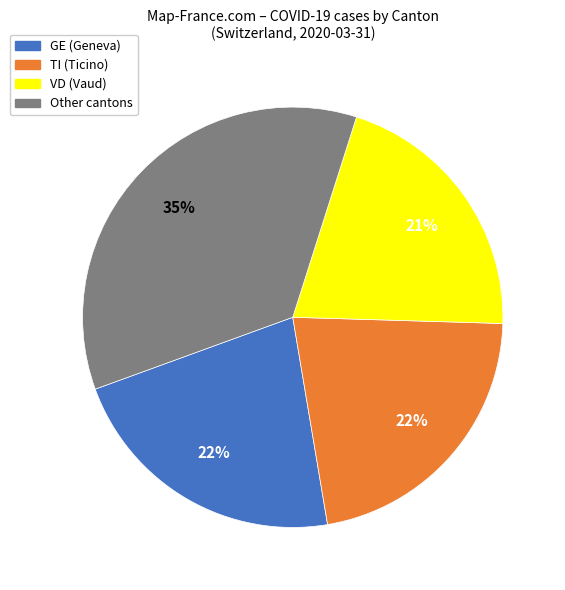

Is there any slice that represents more than half of the pie?

No